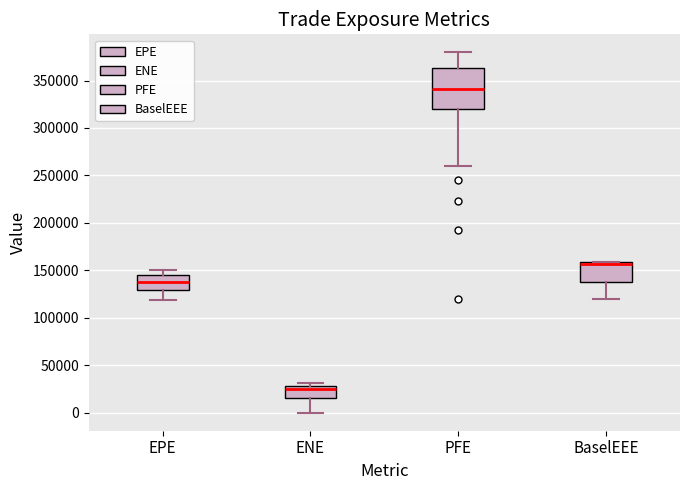

Which box is the tallest, from its lower edge to its upper edge?

PFE